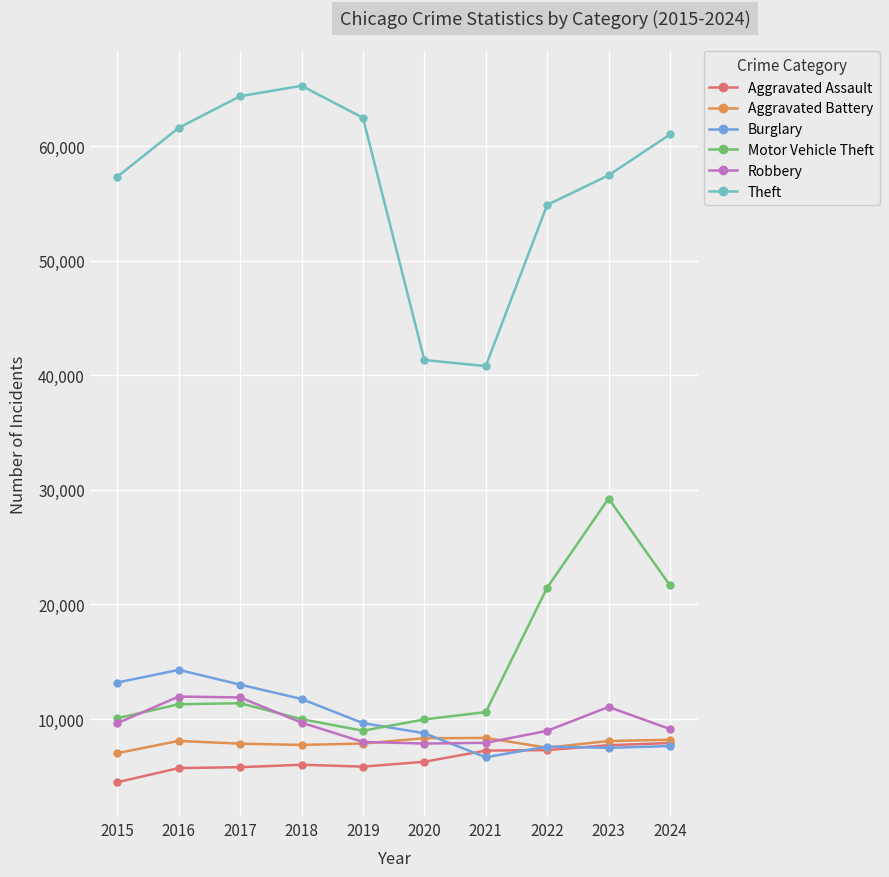

True or false: Burglary and Theft cross at least once.

False